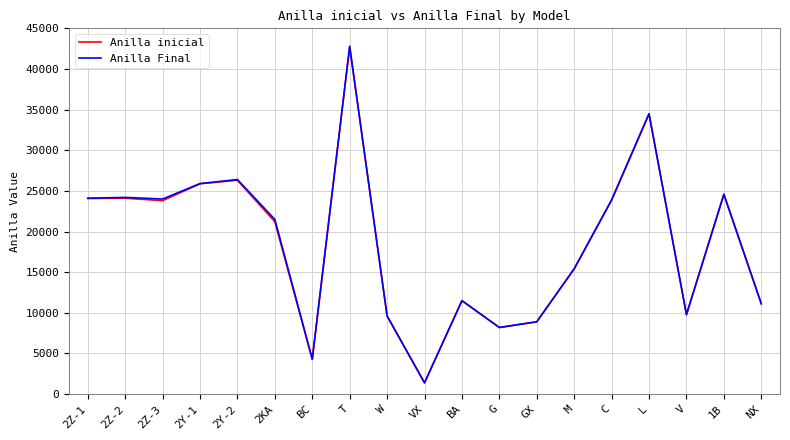

What is the difference between the maximum and minimum values in the Anilla Final series?

41400